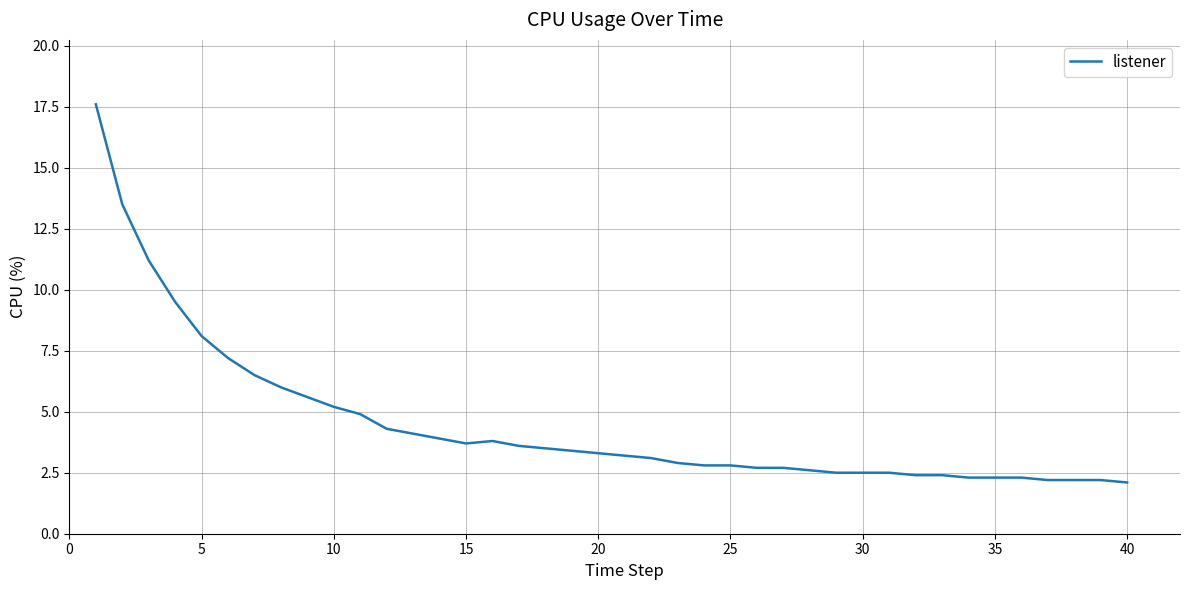

What is the greatest value displayed?

17.6